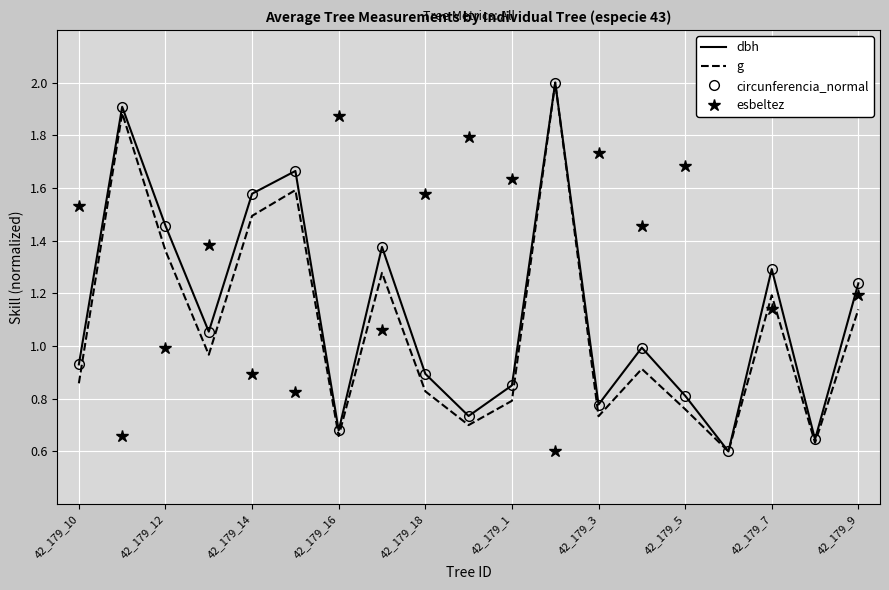

List the series in order of their peak value, highest first.

dbh, g, circunferencia_normal, esbeltez